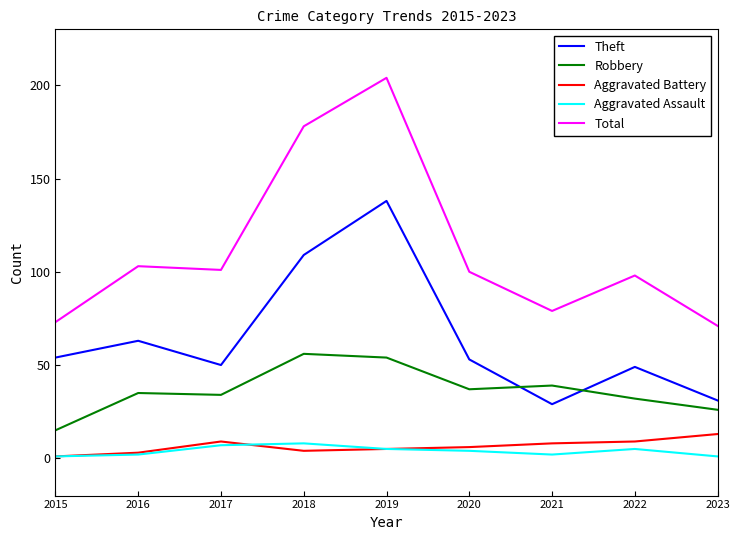

The Aggravated Battery series shows 6 at 2020. True or false?

True